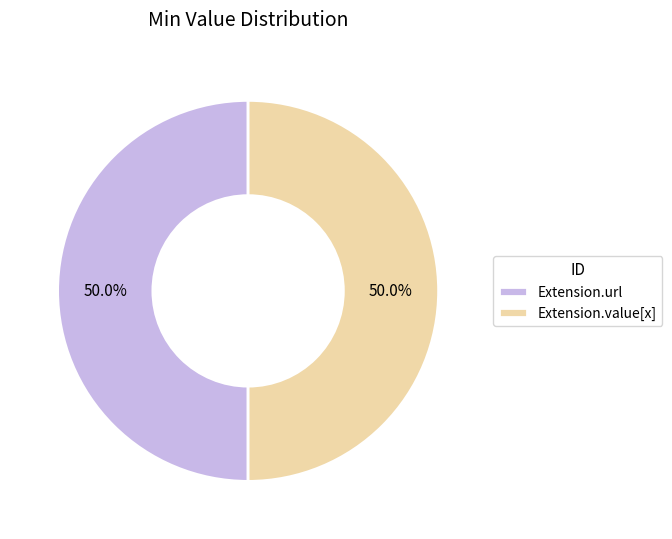

What is the ratio of the value at Extension.url to the value at Extension.value[x]?

1.0